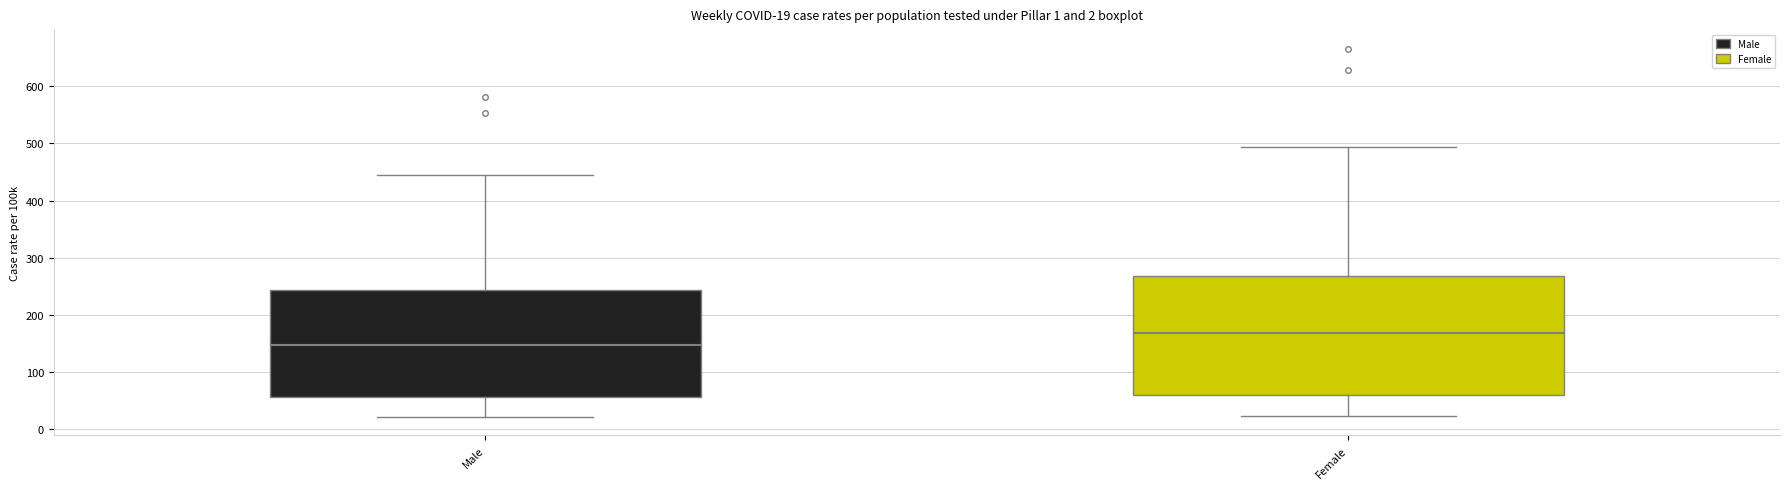

Comparing the boxes themselves (not the whiskers), which one is the tallest?

Female